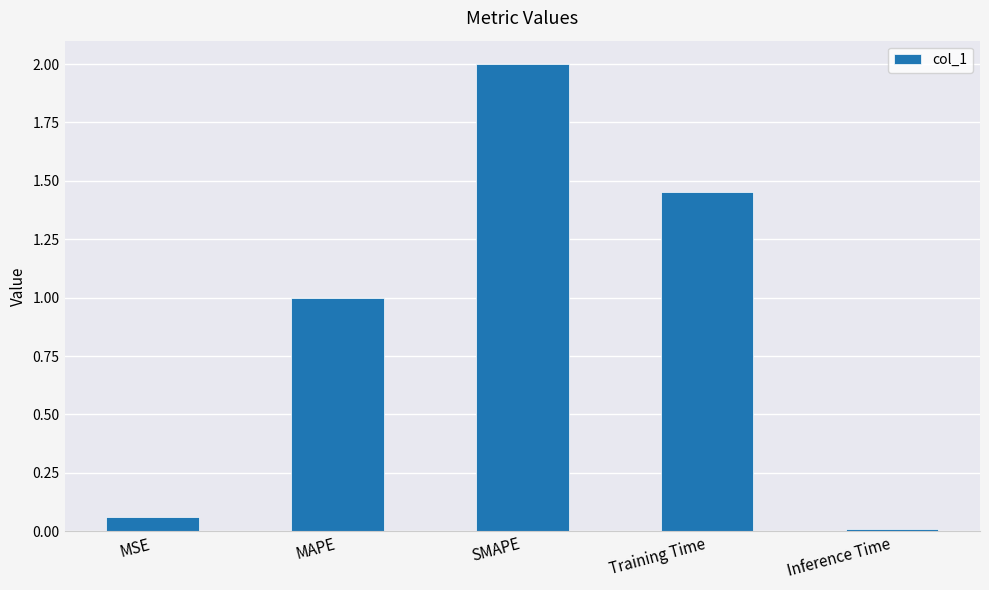

True or false: the data shows 1.0 at MAPE.

True